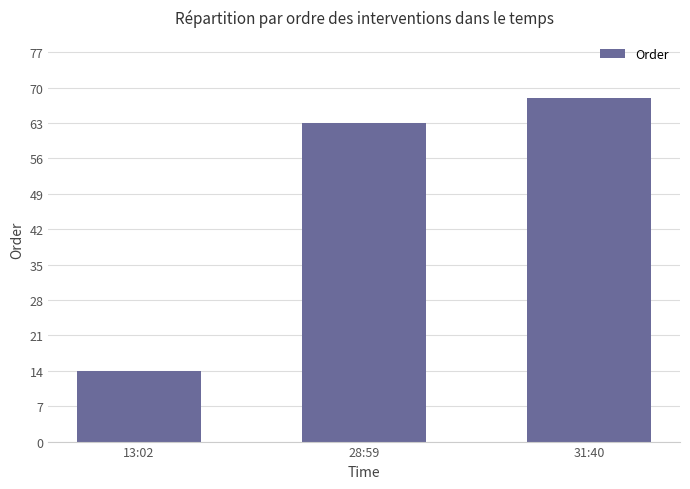

Reading left to right, transcribe all the data shown in this chart.

14	63	68